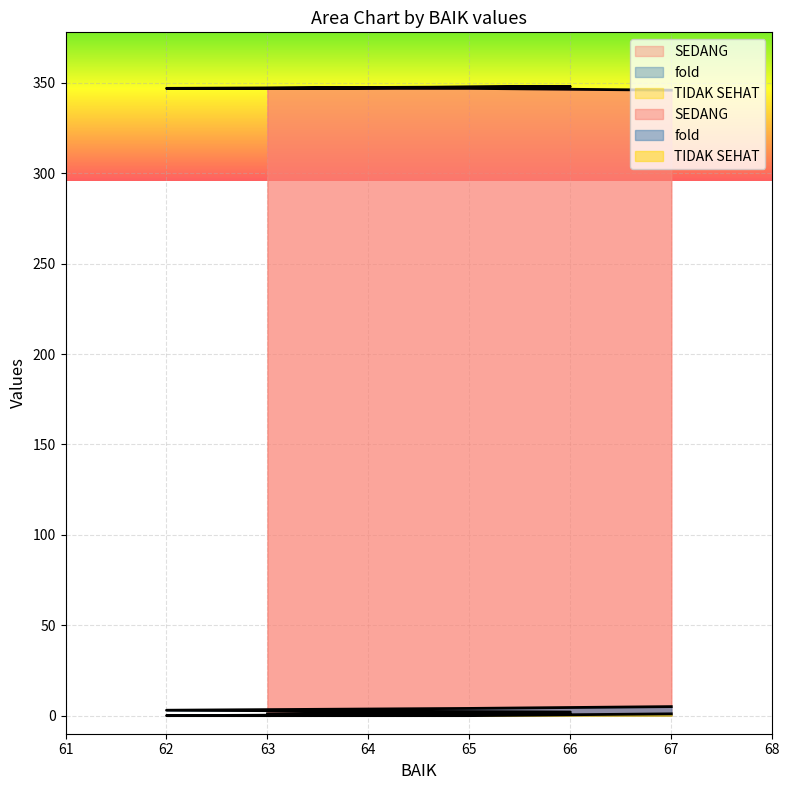

What is the total value across all series at 62?

350